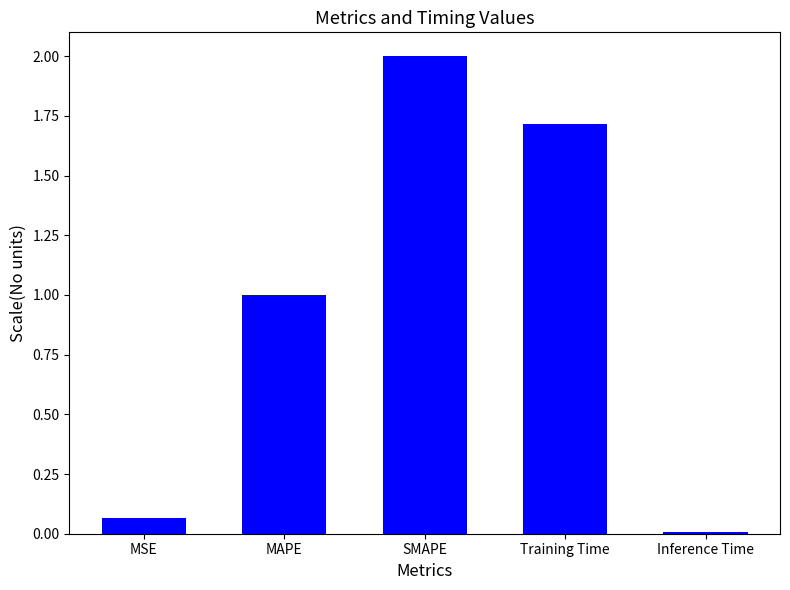

What is the label of the 1st bar from the right?

Inference Time